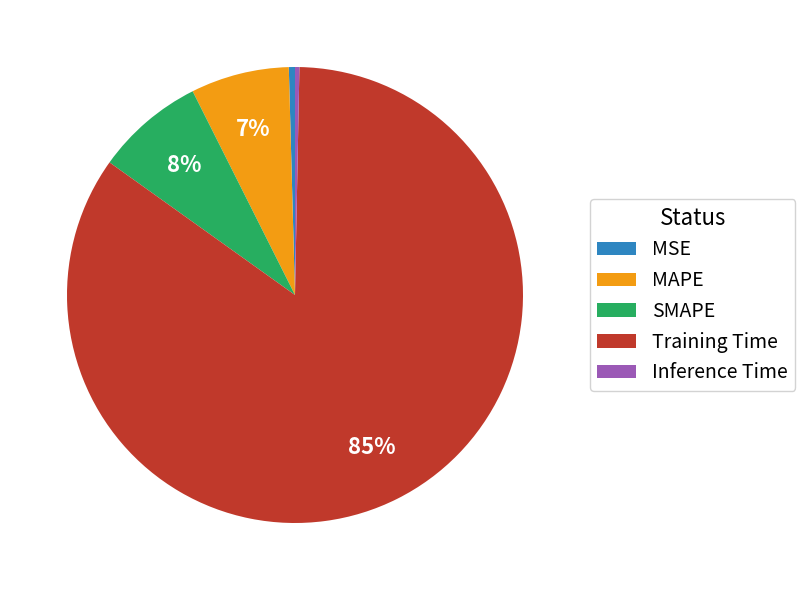

The Training Time slice represents 85% of the pie. True or false?

True